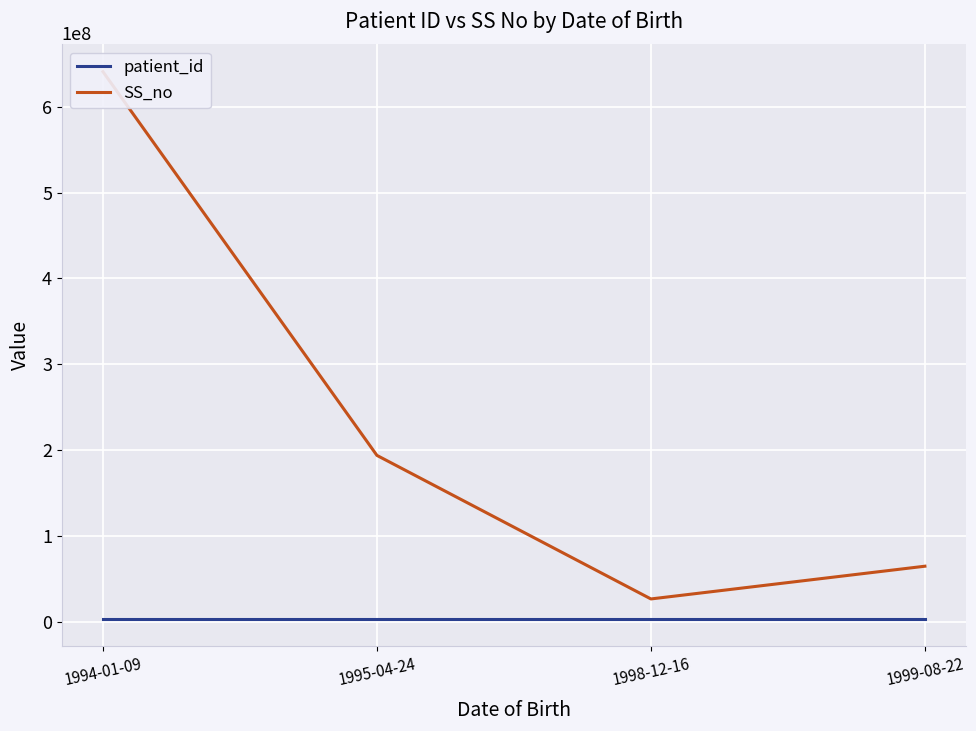

What is the difference between the highest and lowest values at 1994-01-09?

637415166